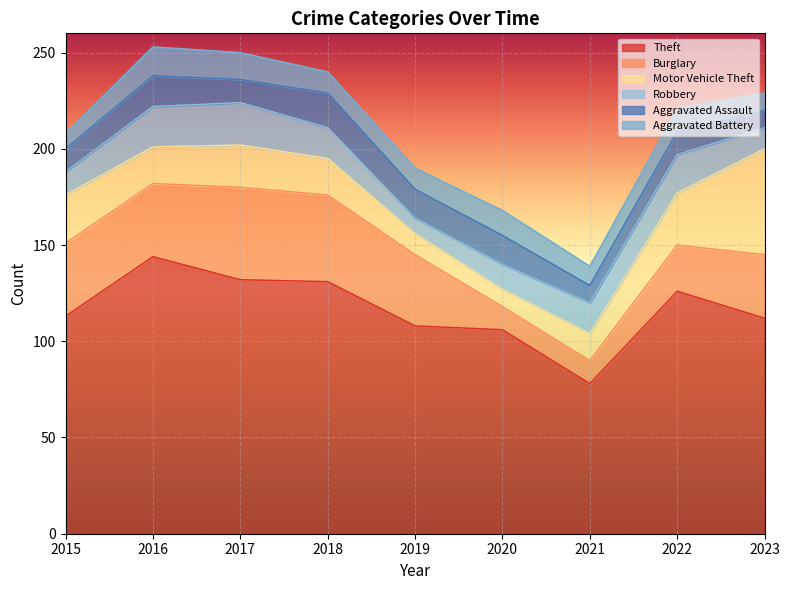

What is the difference between the maximum and minimum values in the Motor Vehicle Theft series?

46